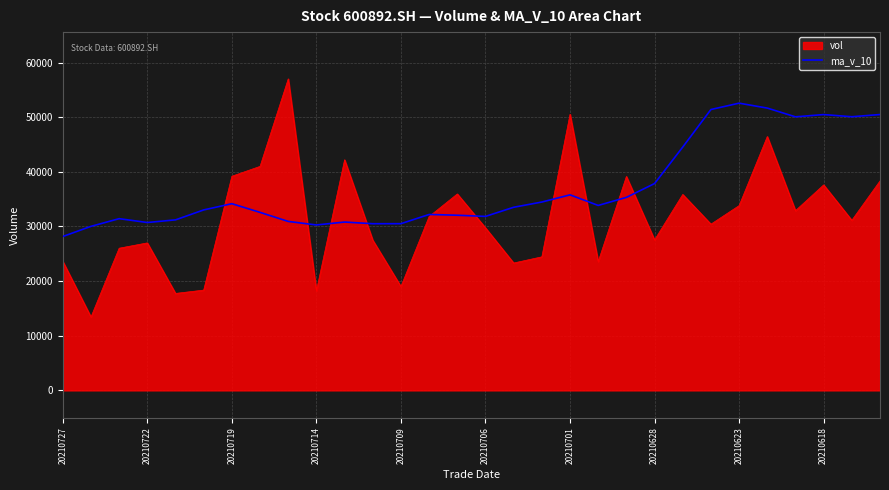

Which series has the largest total across all categories?

ma_v_10